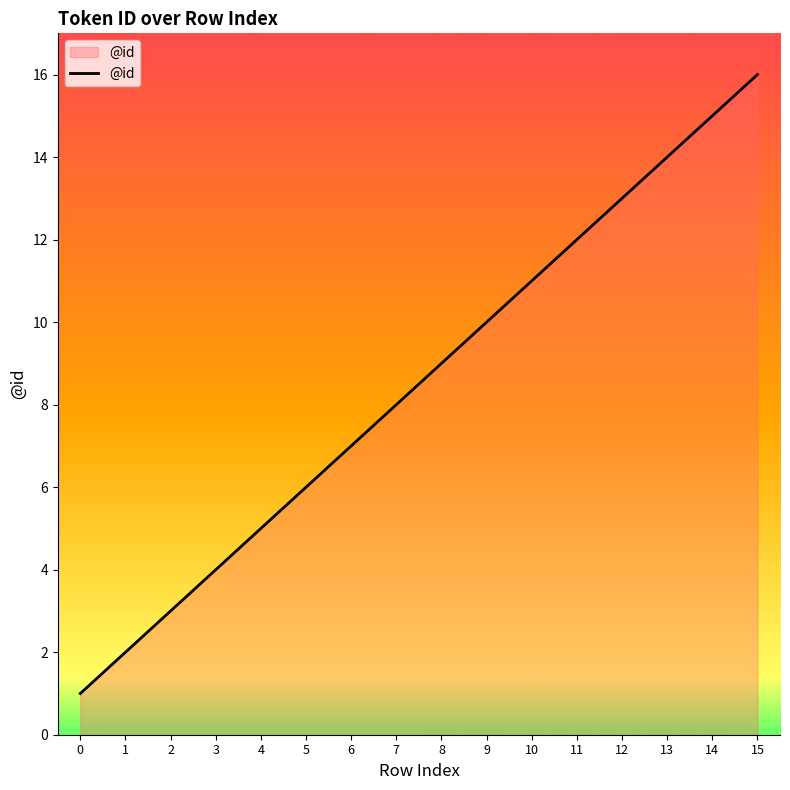

Approximately how many times larger is the value at 2 compared to 8?

0.3